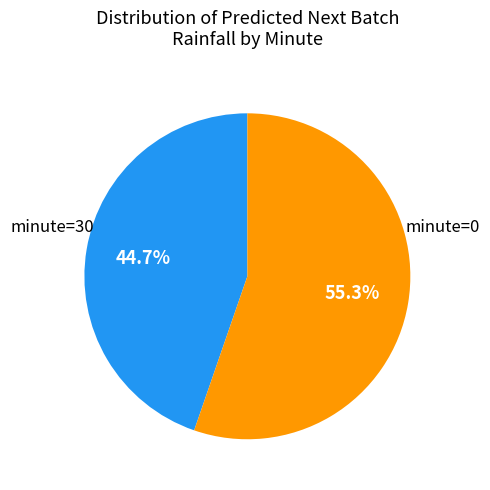

Count the number of slices in the pie.

2